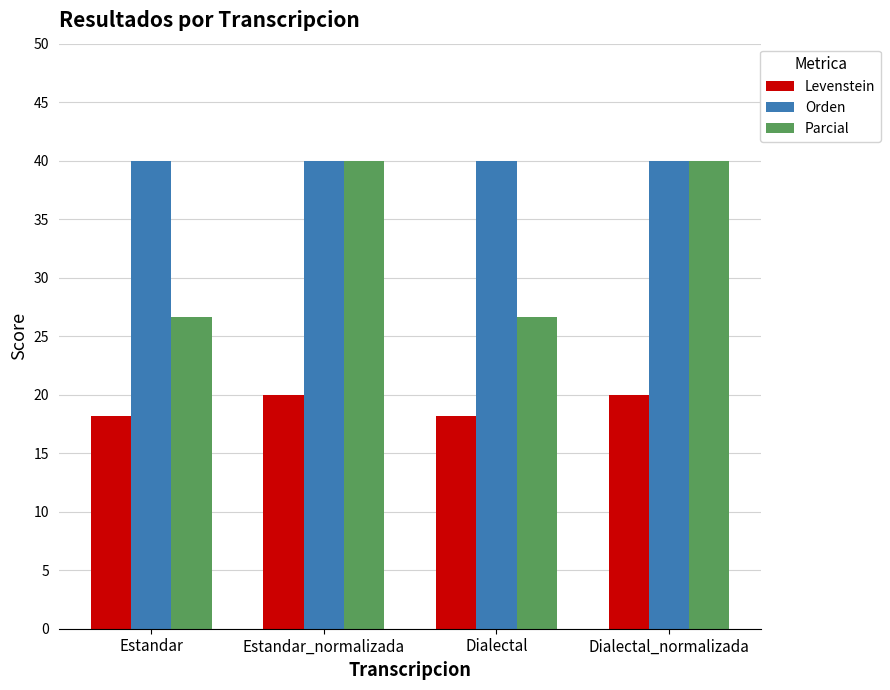

What is the value of the Orden bar at the 2nd from the left?

40.0